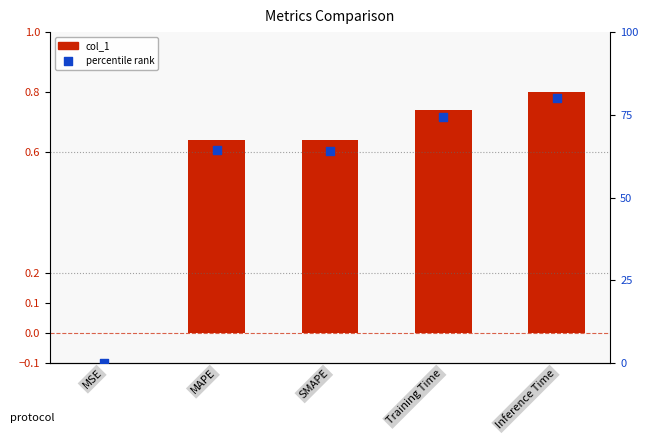

Is the value of percentile rank at MAPE greater than the value of col_1 at MAPE?

Yes